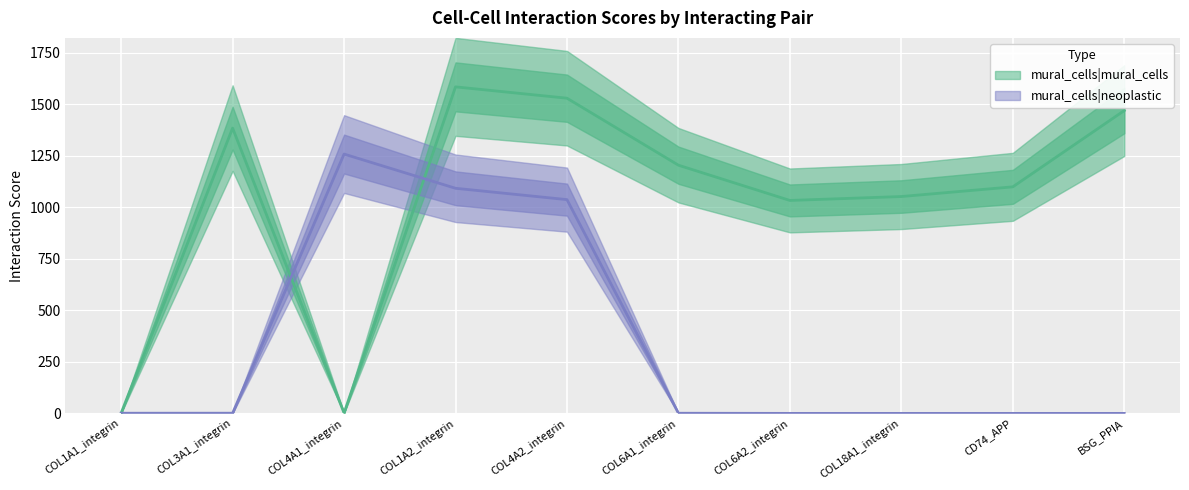

Is it true that mural_cells|neoplastic equals 637.9 at COL4A1_integrin?

False